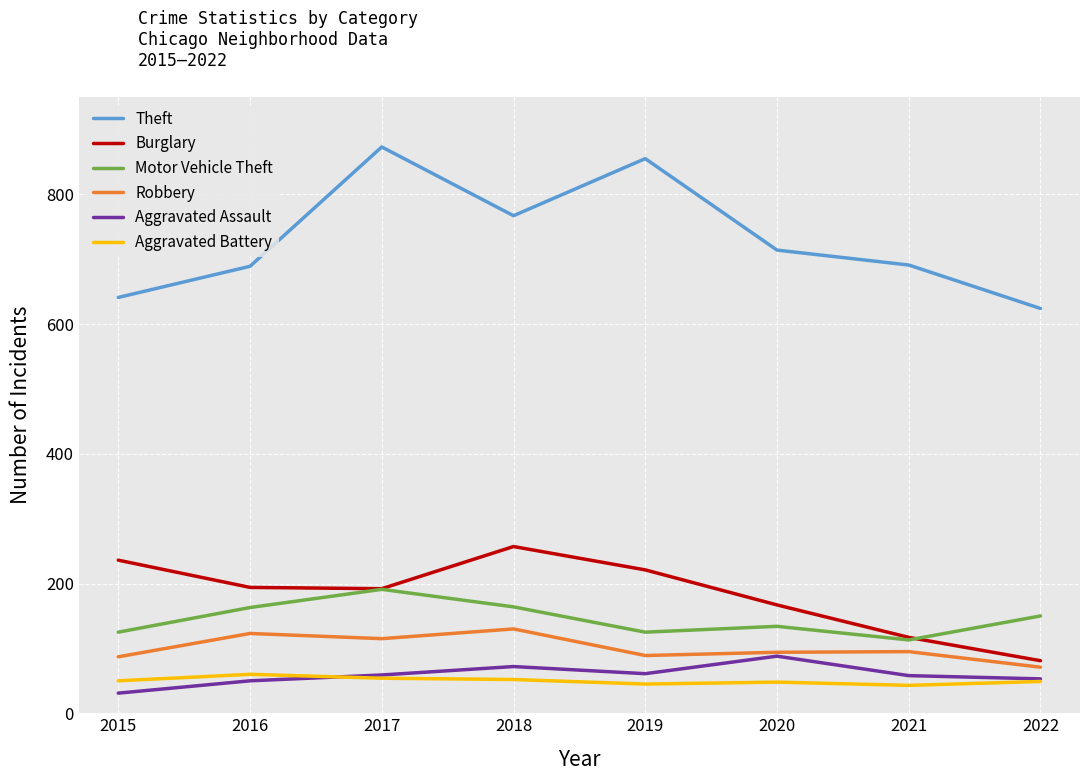

Read the Motor Vehicle Theft value at 2017, to the nearest 10.

190